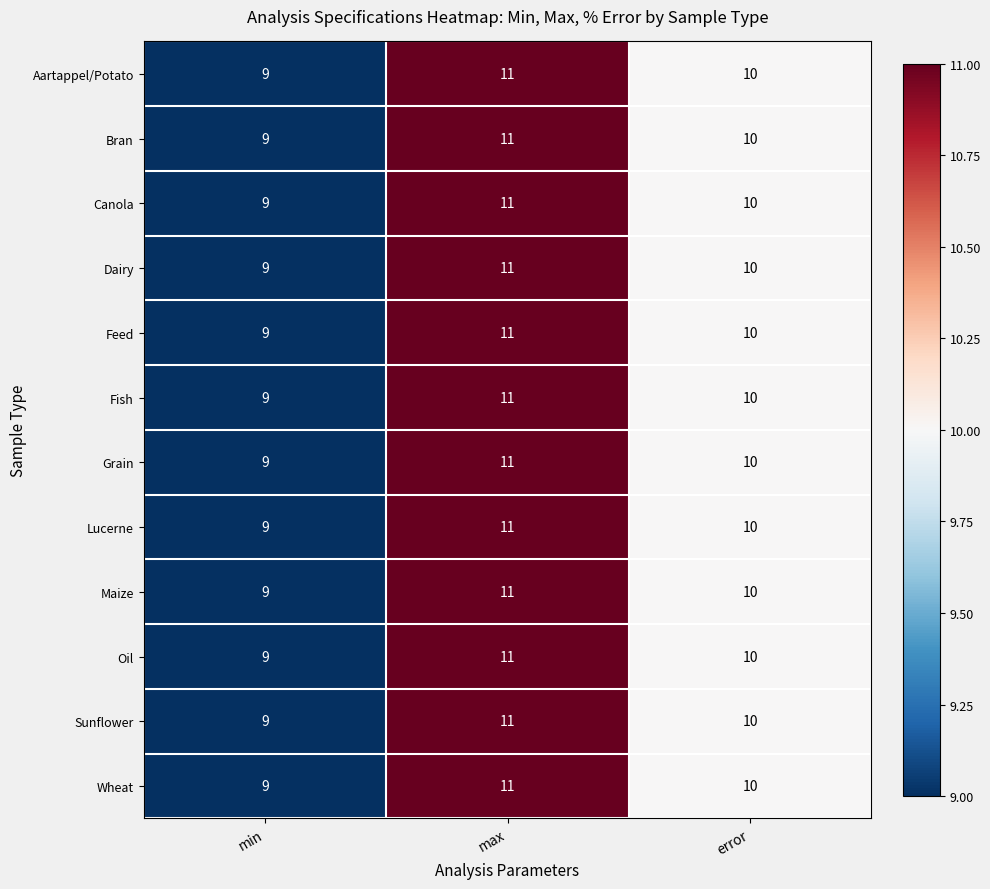

How many categories are shown in the chart?

3